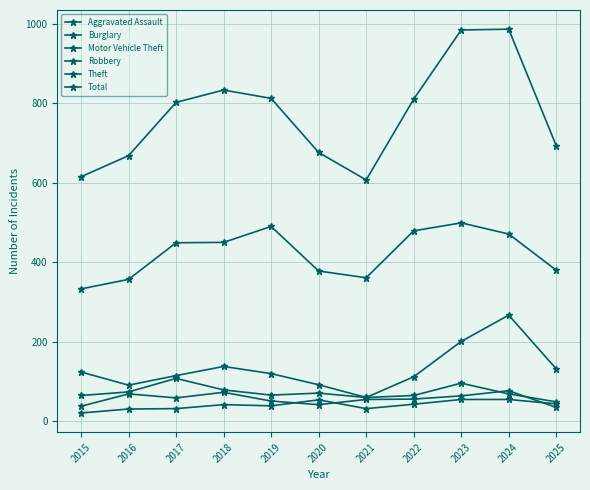

Does the chart have visible grid lines?

Yes